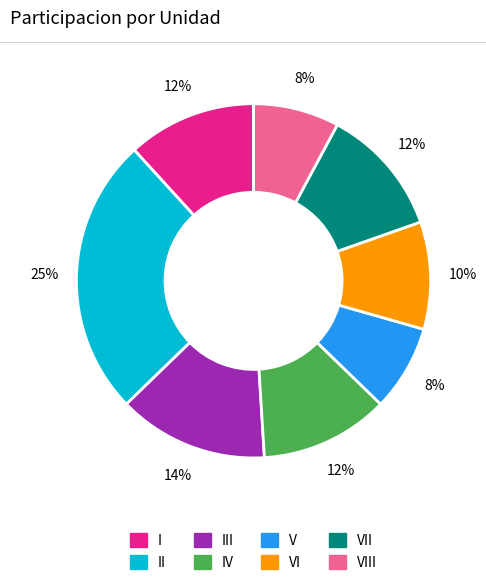

To the nearest percent, what is the average slice percentage?

12%